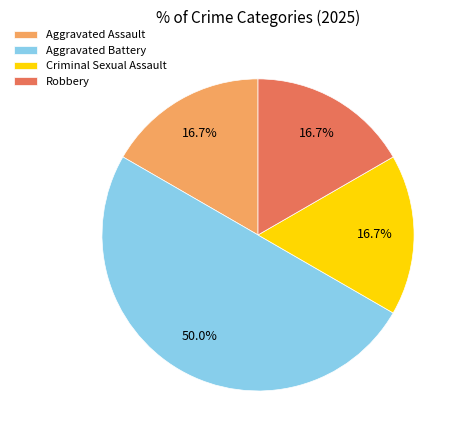

Approximately how many times larger is the value at Aggravated Assault compared to Criminal Sexual Assault?

1.0